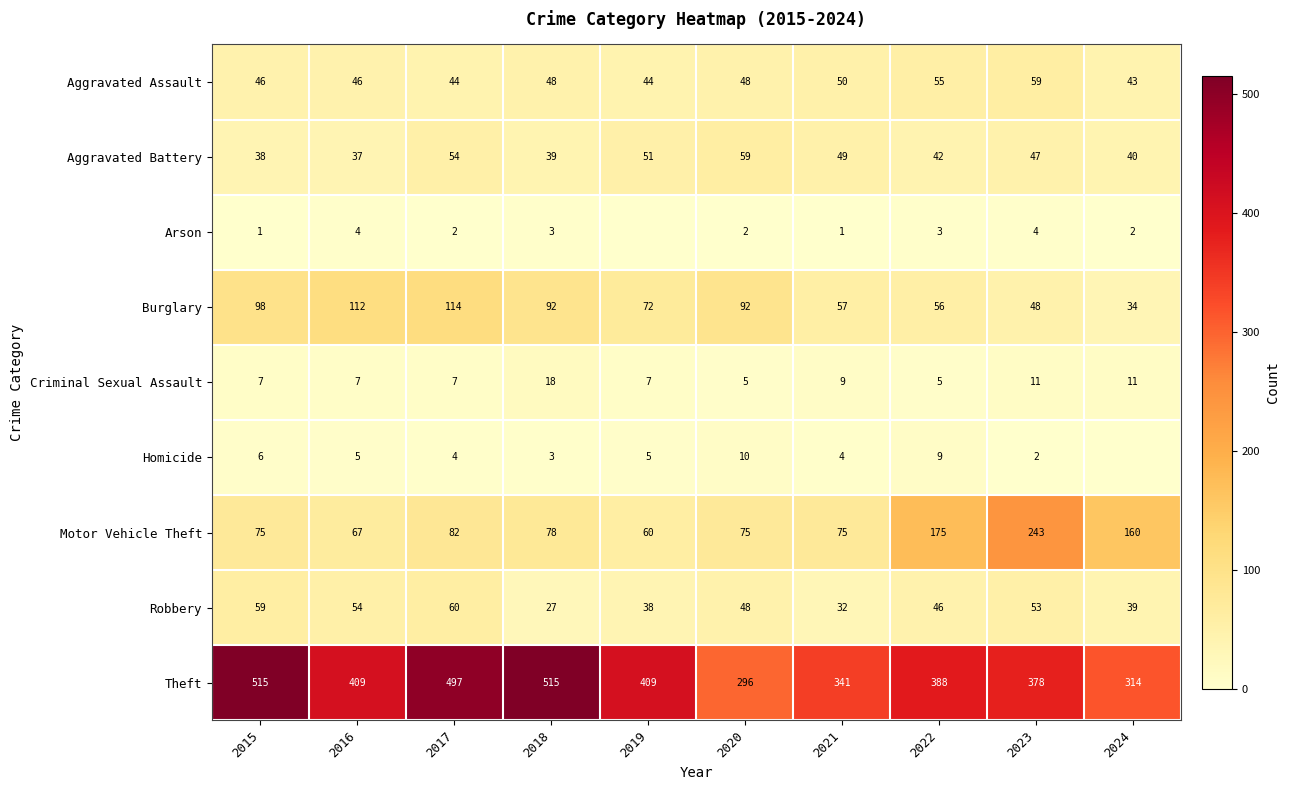

What is the sum of the Robbery values at 2019 and 2021?

70